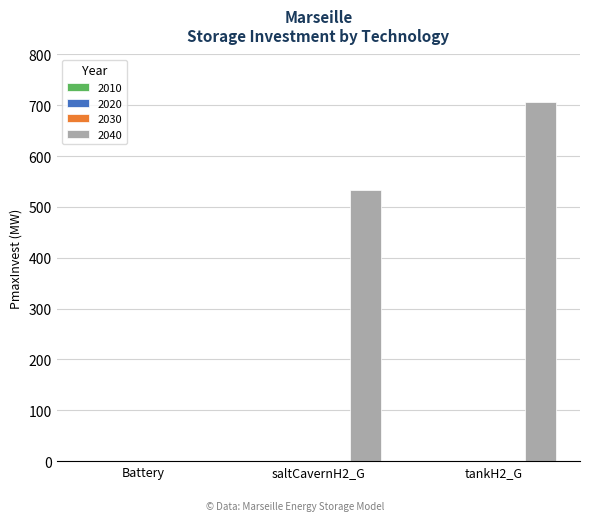

What is the greatest value displayed?

706.4